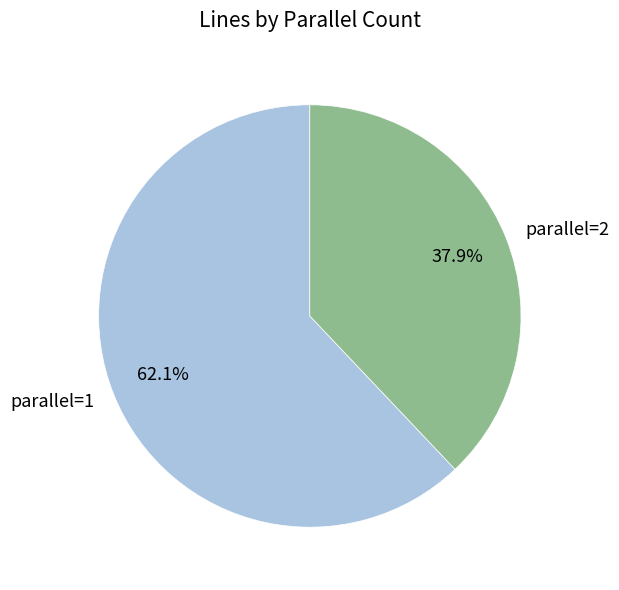

What is the ratio of the value at parallel=2 to the value at parallel=1?

0.6